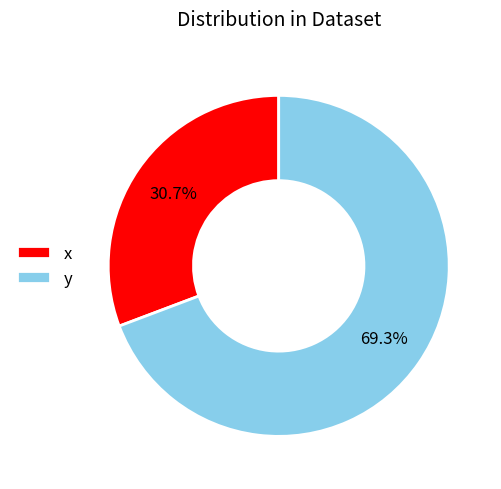

Which category has the biggest portion of the pie?

y